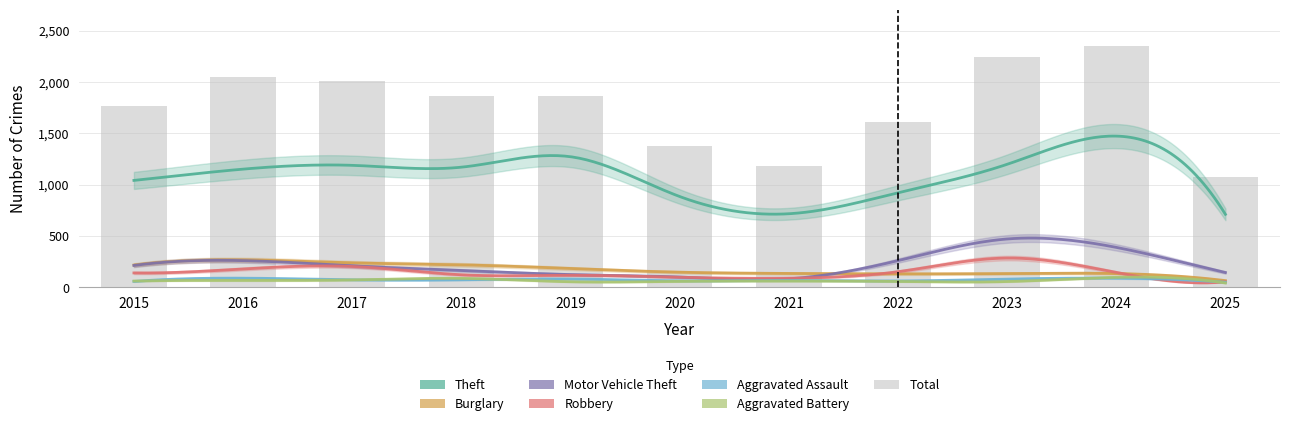

Reading right to left, what are all the values shown in this chart?

Theft: 710	1473	1198	920	716	884	1272	1170	1188	1151	1041
Burglary: 64	133	133	130	134	146	182	218	237	266	216
Motor Vehicle Theft: 143	388	470	259	82	99	123	163	208	259	212
Robbery: 53	144	284	151	88	97	116	121	202	178	139
Aggravated Assault: 48	88	79	61	66	62	80	72	72	88	56
Aggravated Battery: 41	96	55	56	60	57	53	86	71	66	60